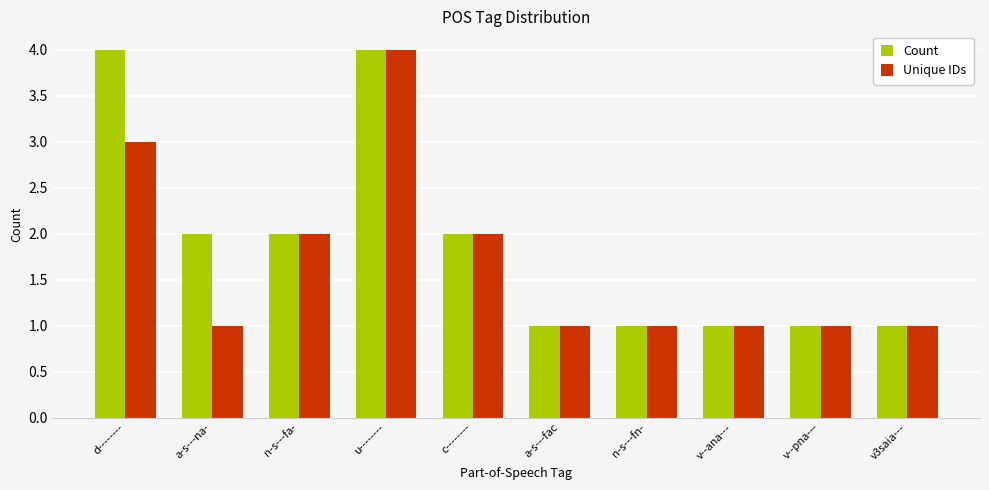

How many data points does each series have?

10